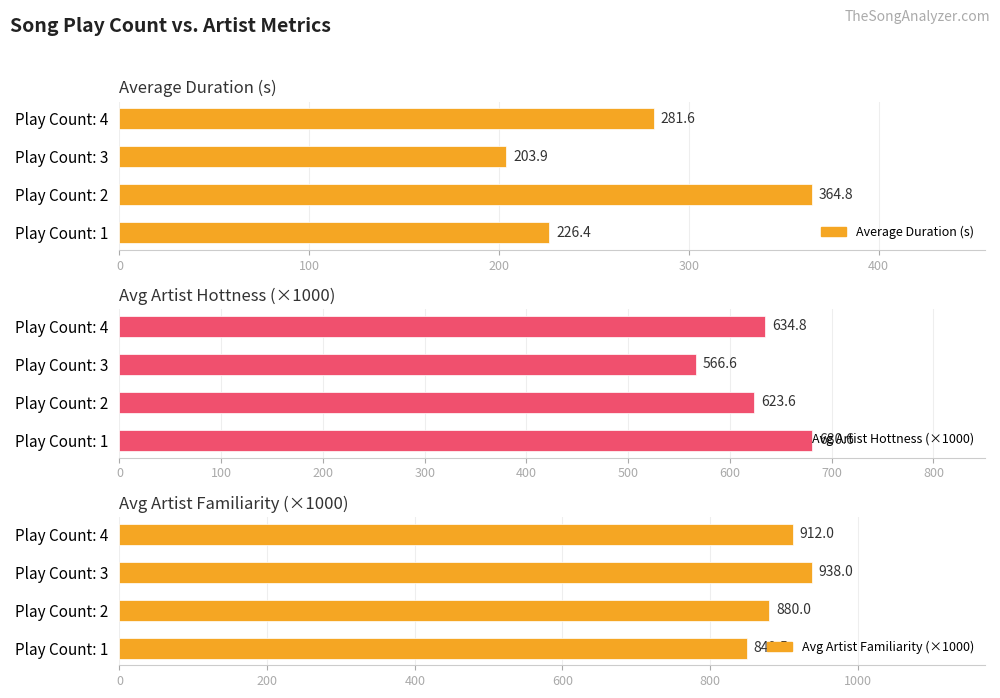

What are all the series names shown in the legend?

Average Duration (s), Avg Artist Hottness (×1000), Avg Artist Familiarity (×1000)